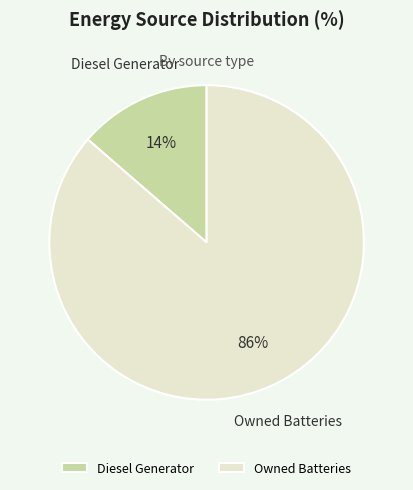

Which slice is the largest?

Owned Batteries